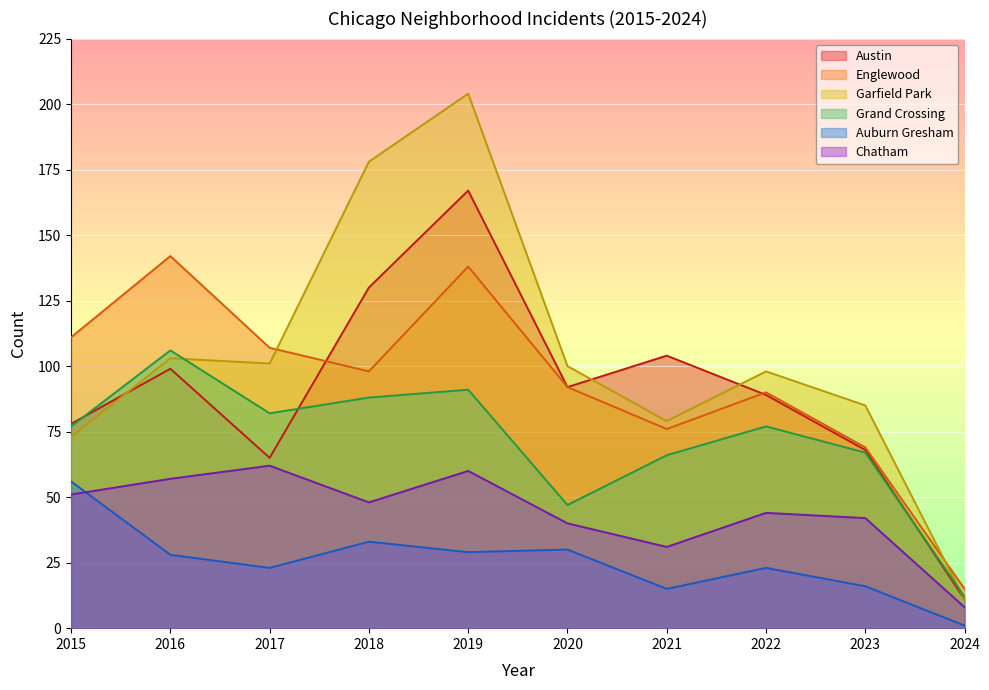

At how many categories does at least one series exceed 62?

9